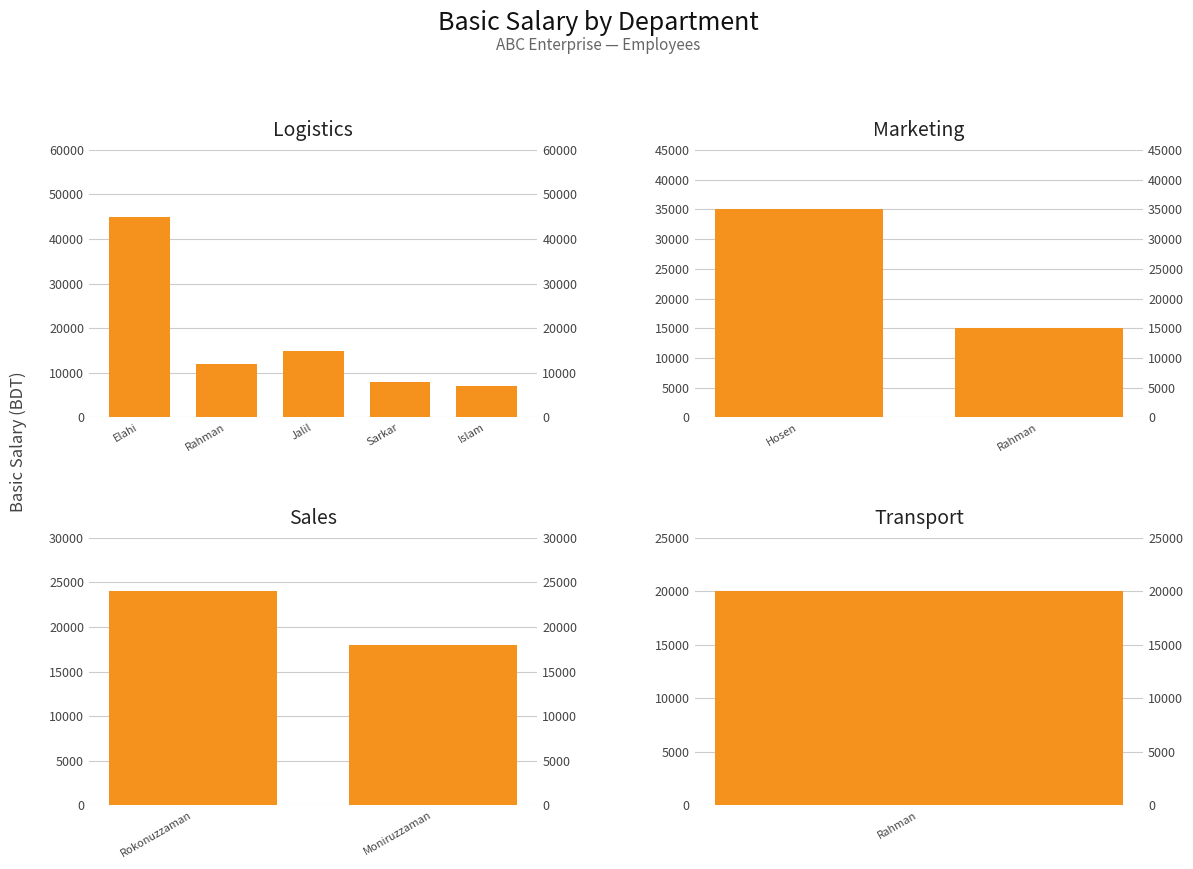

Where is the data nearest to the value 26000?

Sales